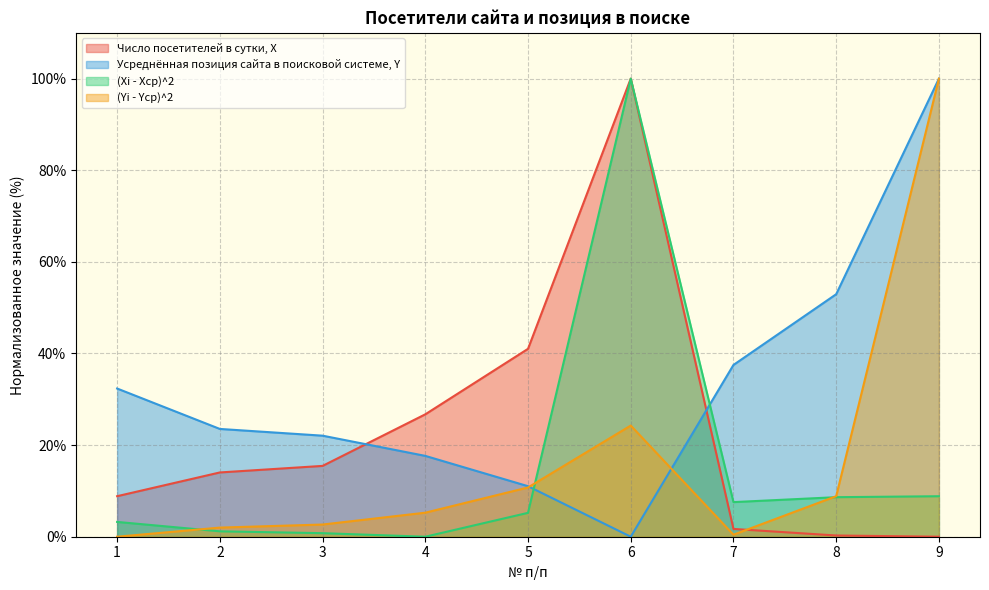

What is the total value across all series at 3?

41.0